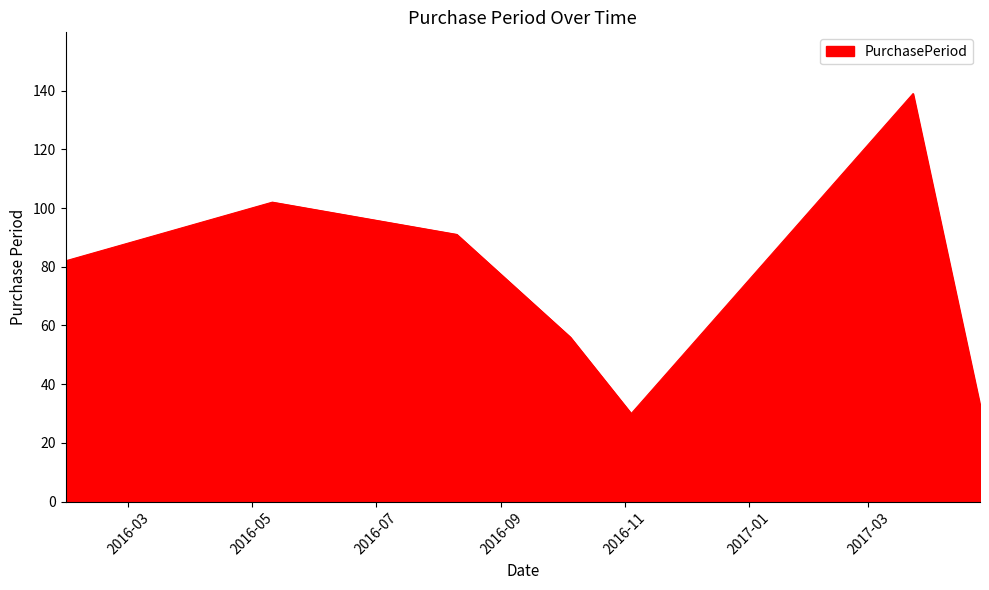

What is the difference between the second highest and second lowest values?

69